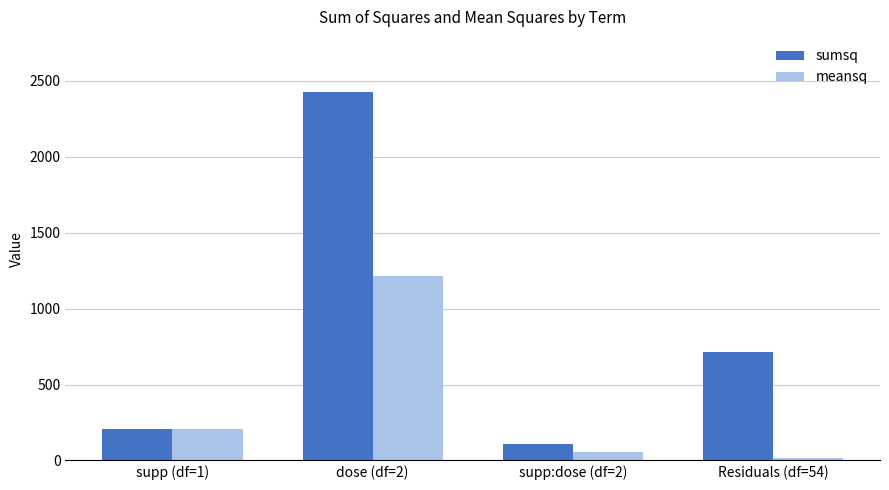

What is the label of the 4th bar from the right?

supp (df=1)